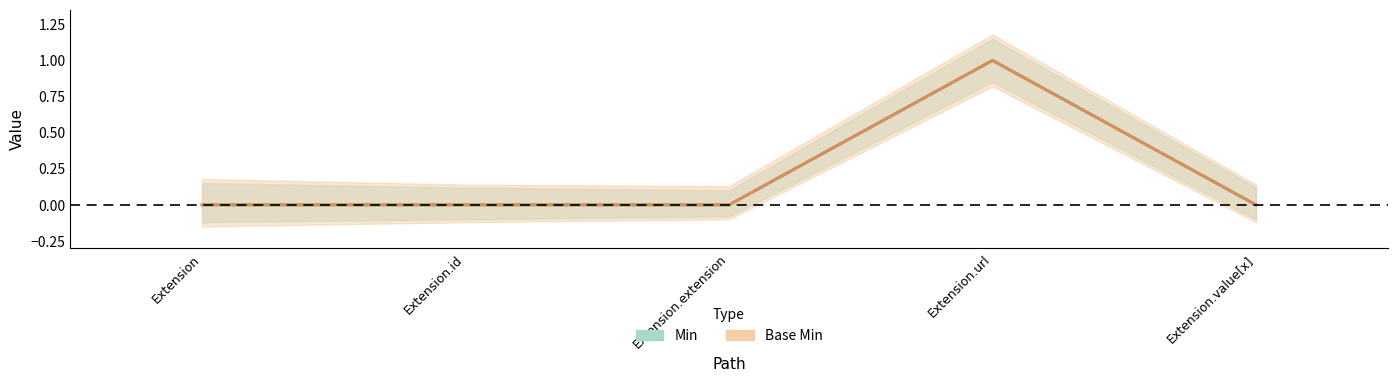

What is the label of the 2nd point from the right?

Extension.url